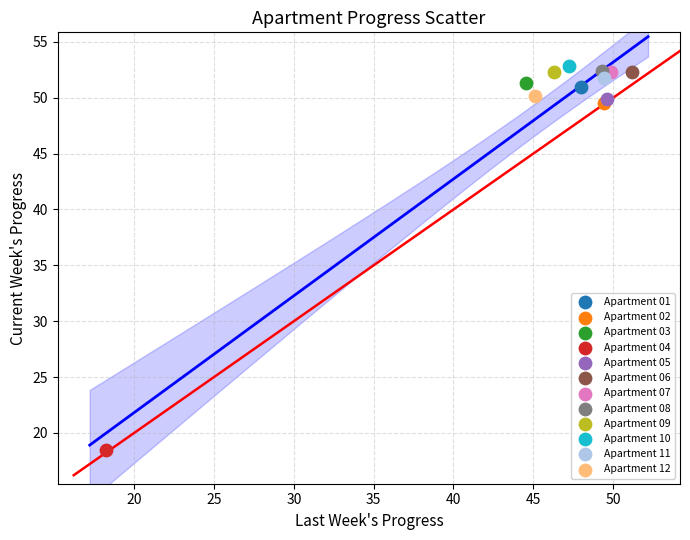

Which series reaches the minimum Y coordinate?

Apartment 04